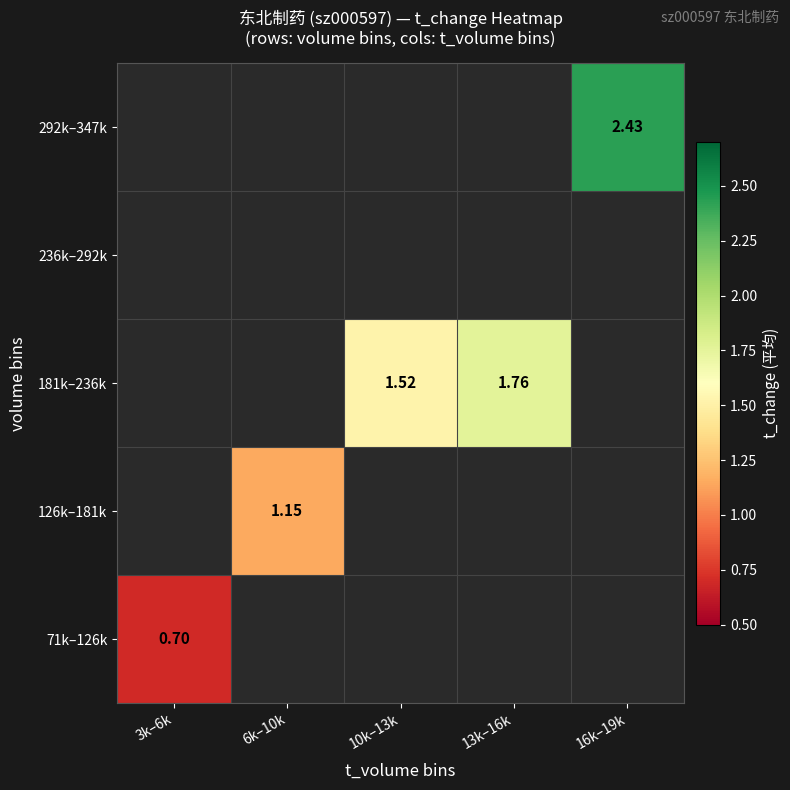

At how many categories does at least one series exceed 0?

5